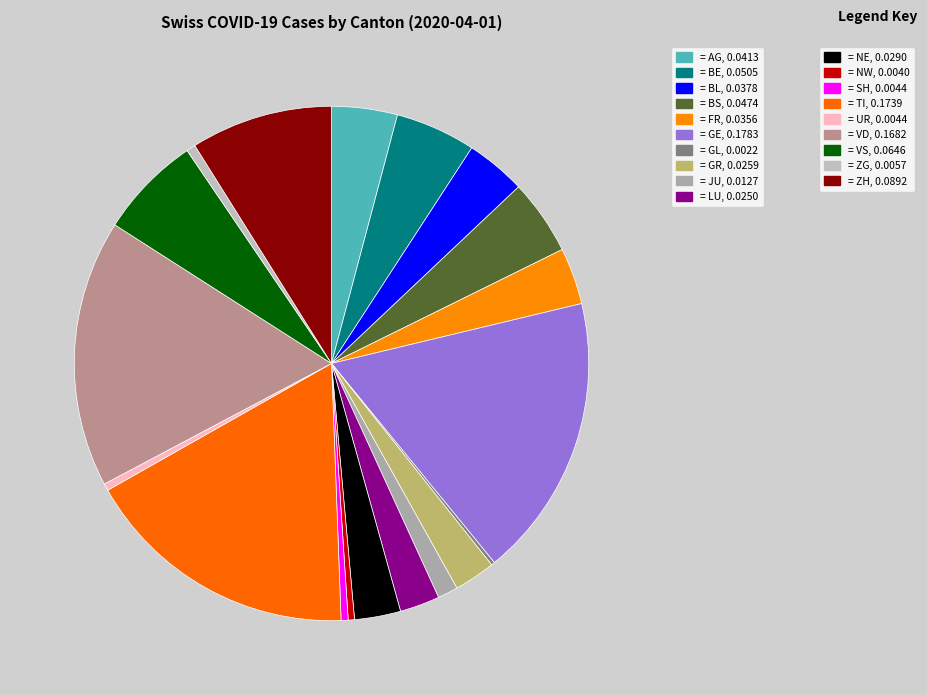

Which category has the biggest portion of the pie?

GE